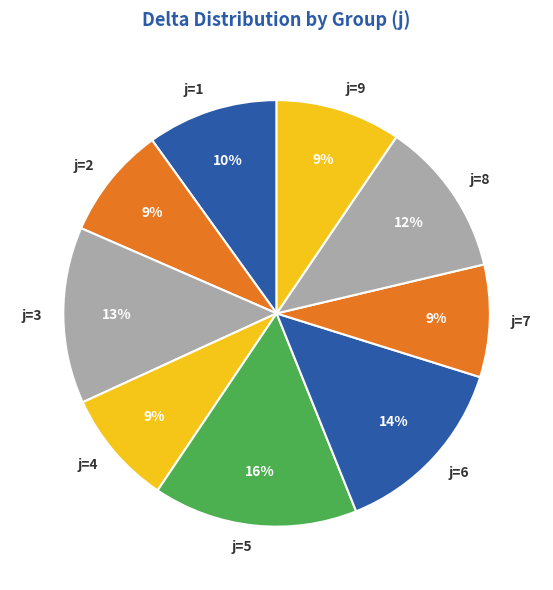

To the nearest percent, what percentage of the pie is j=8?

12%